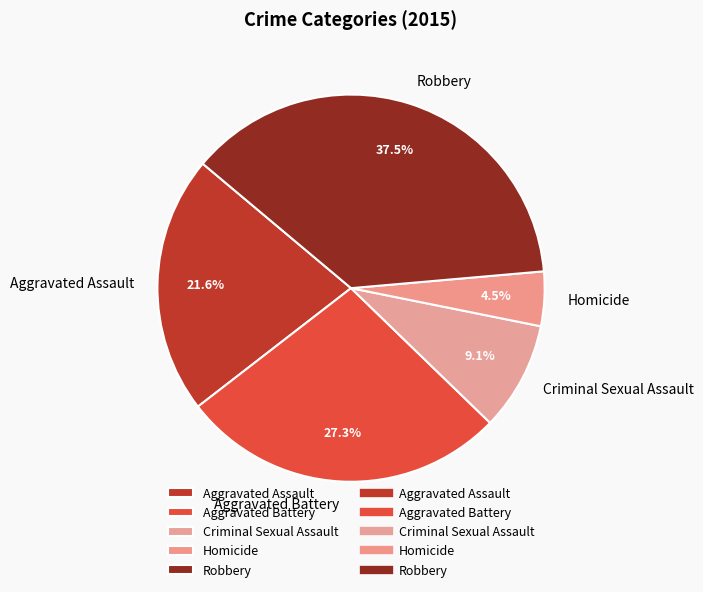

The Aggravated Battery slice represents 27% of the pie. True or false?

True